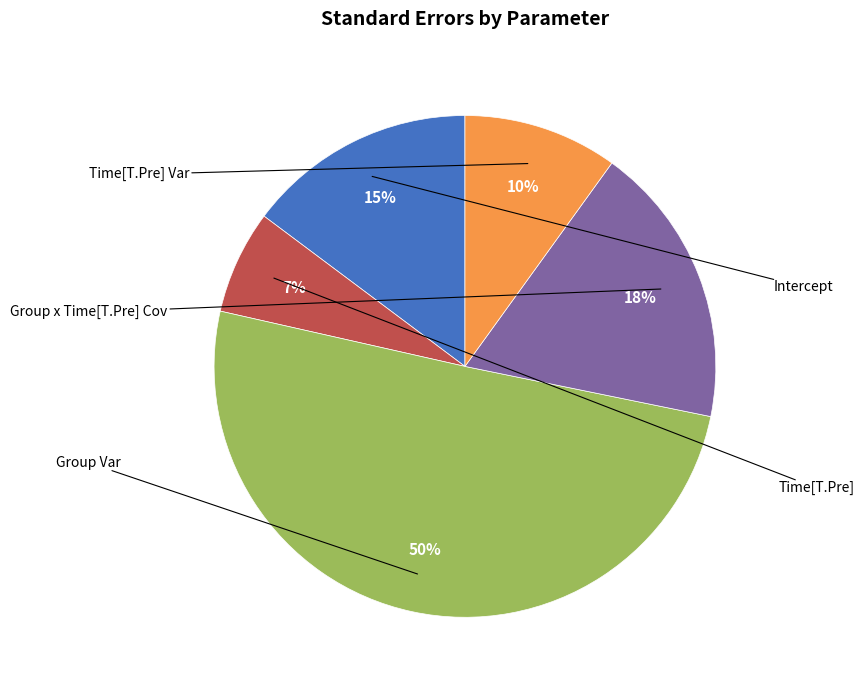

To the nearest percent, what is the average slice percentage?

20%